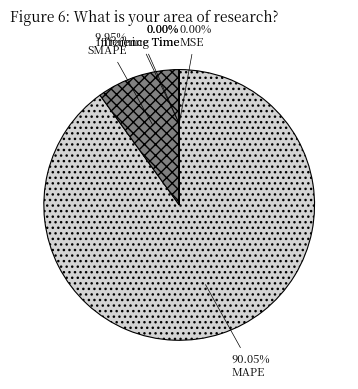

Count the number of slices in the pie.

5